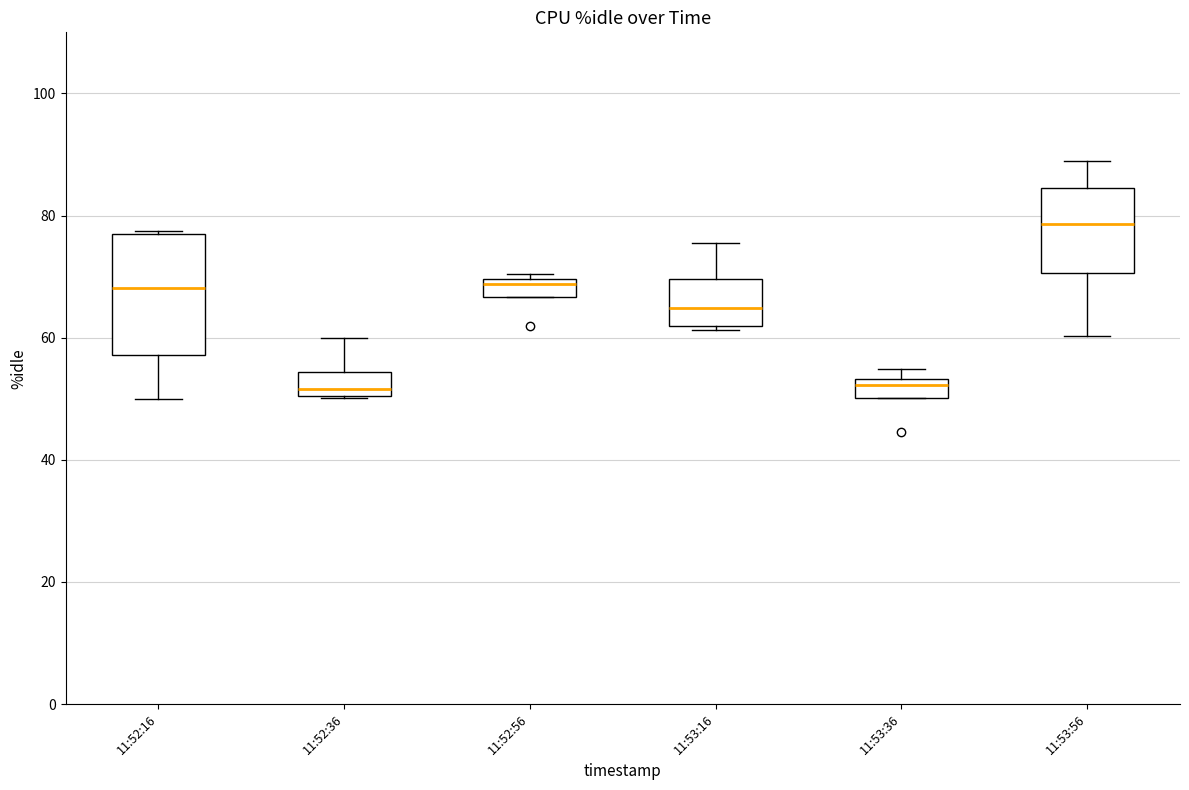

Which box is the tallest, from its lower edge to its upper edge?

11:52:16